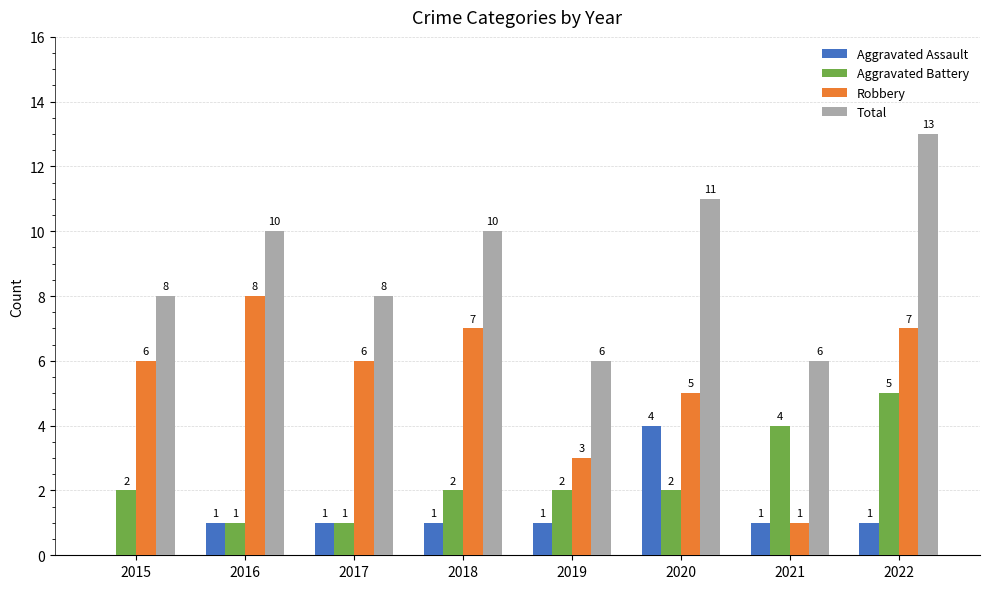

At which category is the sum across all series the highest?

2022